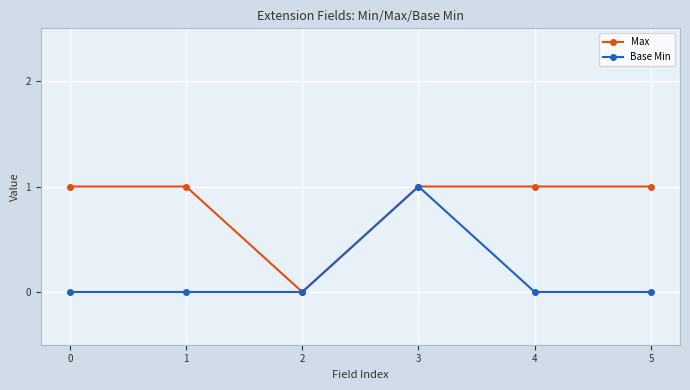

What is the total value across all series at 0?

1